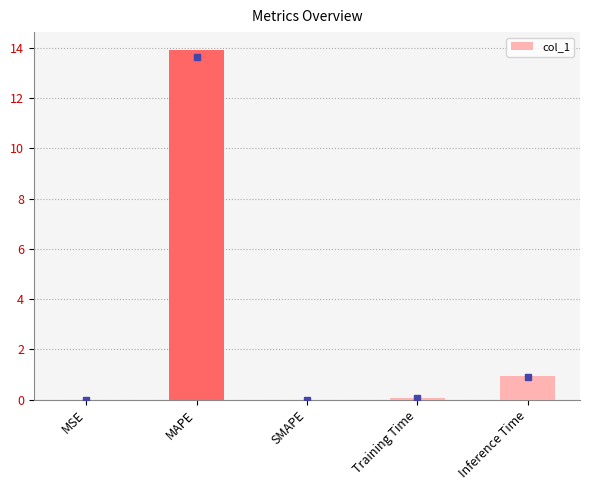

Which label corresponds to the largest value in the chart?

MAPE